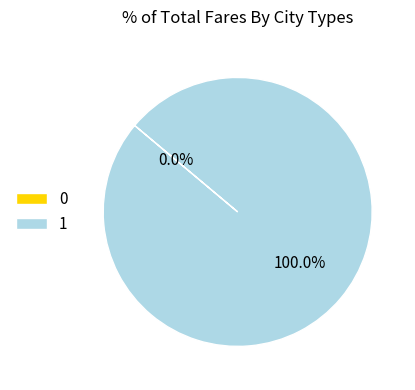

What is the largest slice in the pie chart?

1